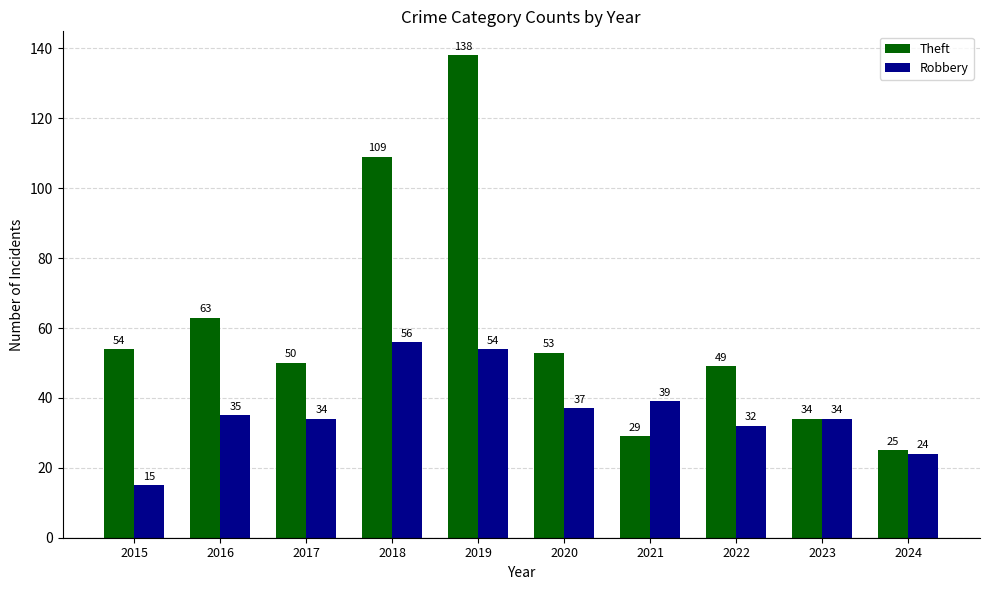

At which label does Theft reach its peak?

2019